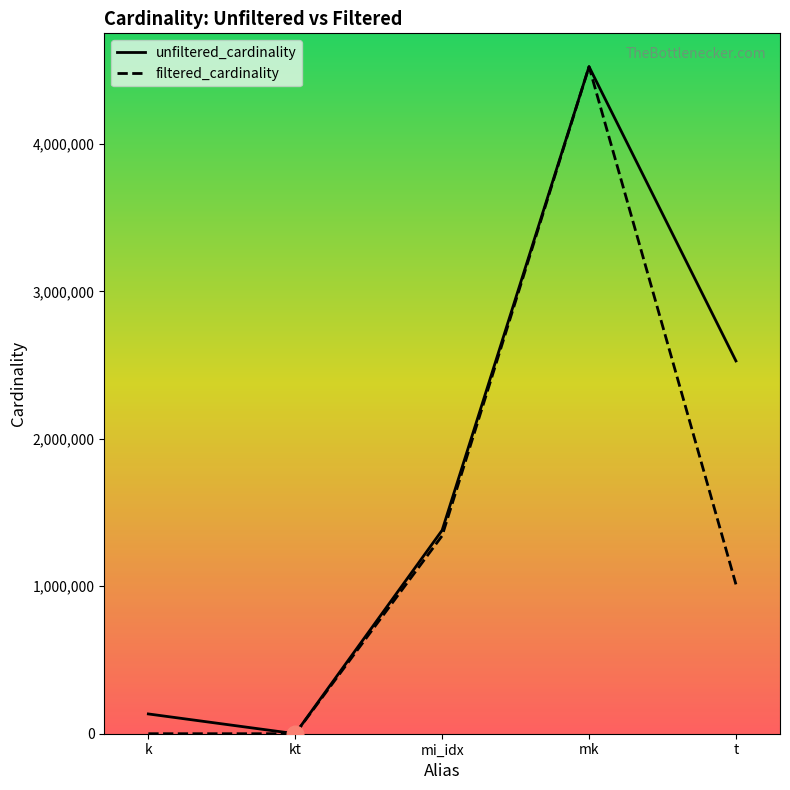

Is it true that the value at kt is 2?

True